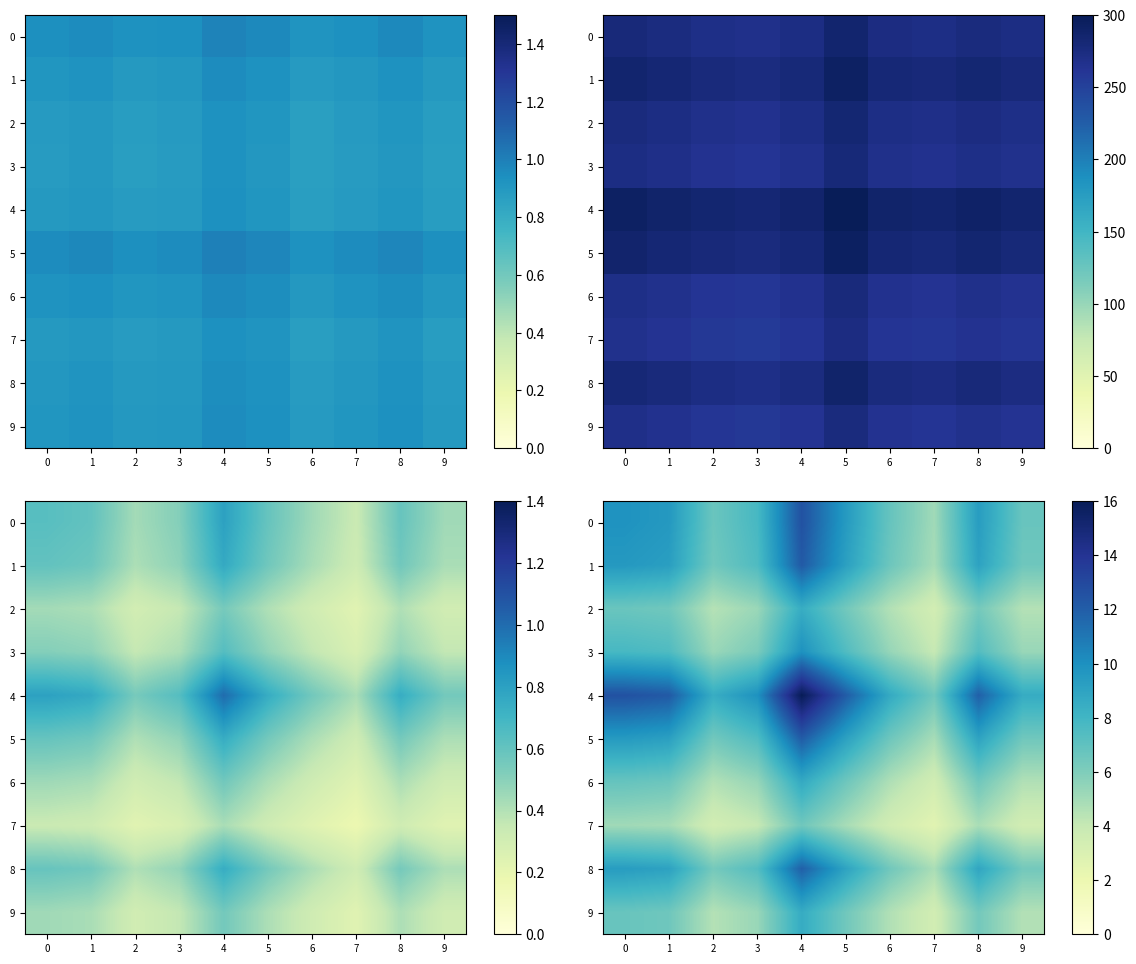

Is it true that 4 equals 12.4 at 2?

False